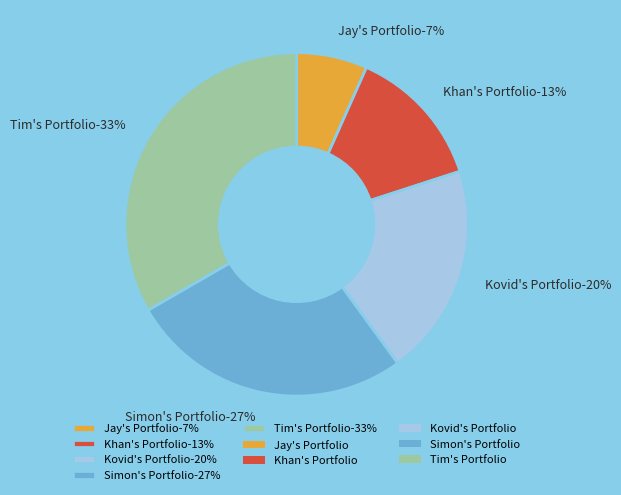

How many segments does this pie chart have?

5